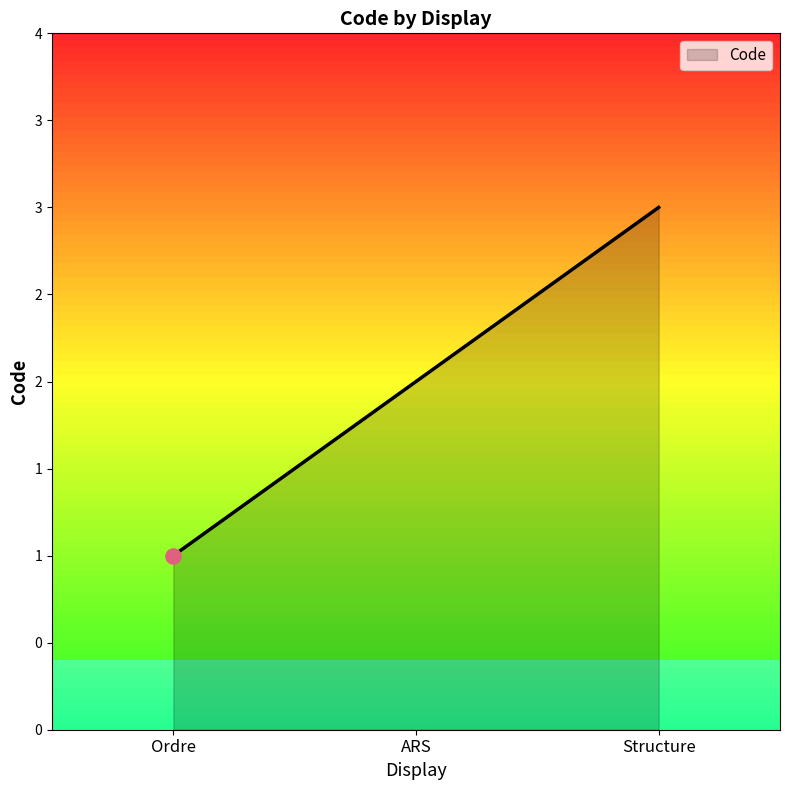

Which has a higher value, ARS or Ordre?

ARS